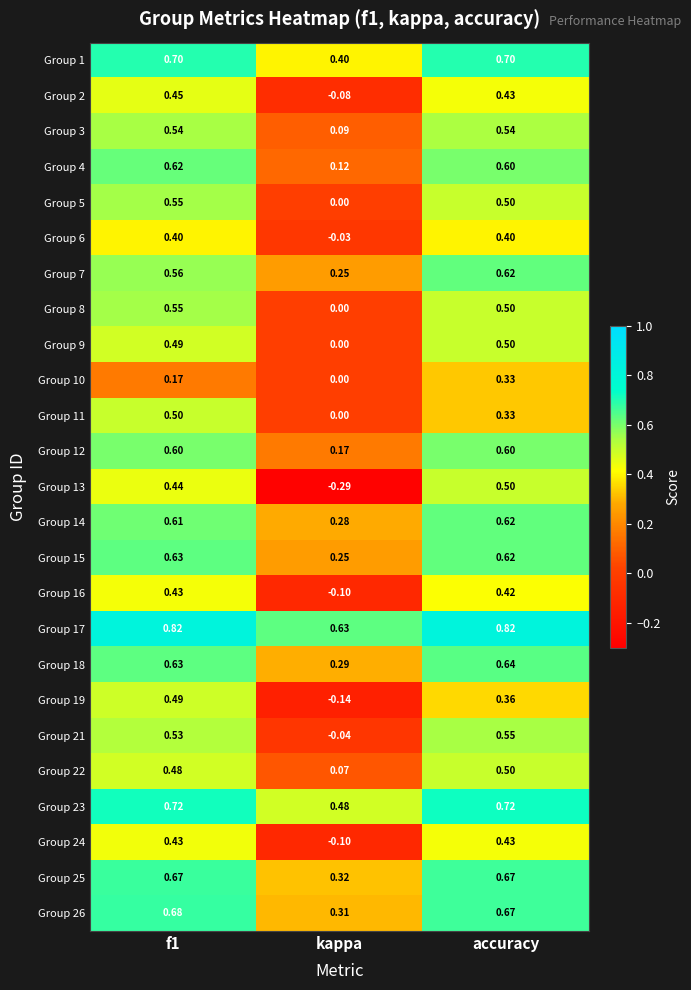

Which series has the largest range (max minus min)?

Group 13